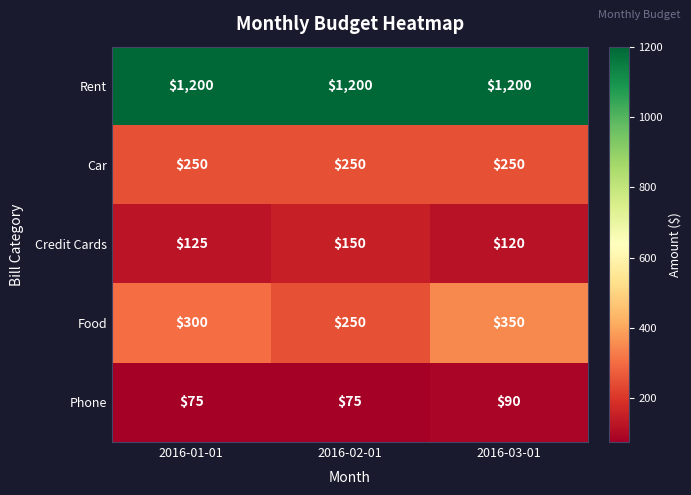

Reading left to right, extract all data points from this chart.

Rent: 1200	1200	1200
Car: 250	250	250
Credit Cards: 125	150	120
Food: 300	250	350
Phone: 75	75	90